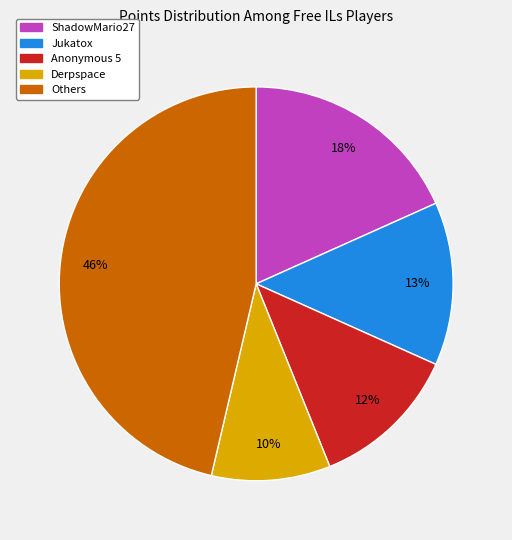

Does any single category account for the majority?

No